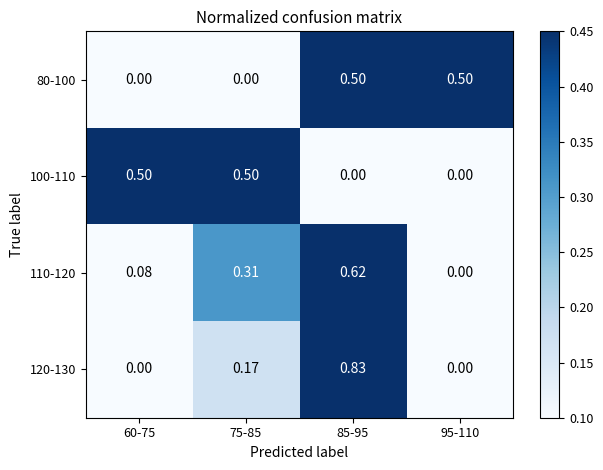

At which category is the sum across all series the highest?

85-95